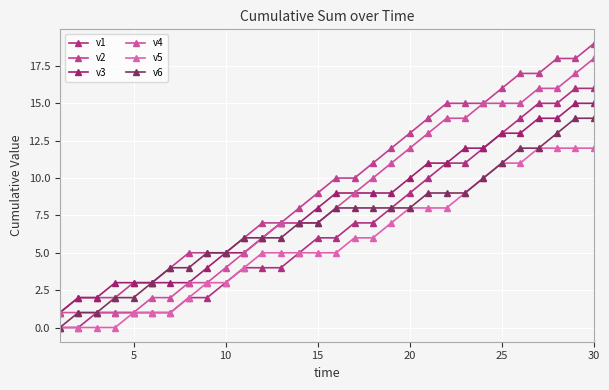

Reading left to right, transcribe all the data shown in this chart.

v1: 0	0	1	1	1	1	1	2	2	3	4	4	4	5	6	6	7	7	8	9	10	11	11	12	13	14	15	15	16	16
v2: 1	2	2	2	3	3	4	5	5	5	6	7	7	8	9	10	10	11	12	13	14	15	15	15	16	17	17	18	18	19
v3: 1	2	2	3	3	3	3	3	4	5	5	6	7	7	8	9	9	9	9	10	11	11	12	12	13	13	14	14	15	15
v4: 1	1	1	1	1	2	2	3	3	4	5	6	7	7	7	8	9	10	11	12	13	14	14	15	15	15	16	16	17	18
v5: 0	0	0	0	1	1	1	2	3	3	4	5	5	5	5	5	6	6	7	8	8	8	9	10	11	11	12	12	12	12
v6: 0	1	1	2	2	3	4	4	5	5	6	6	6	7	7	8	8	8	8	8	9	9	9	10	11	12	12	13	14	14